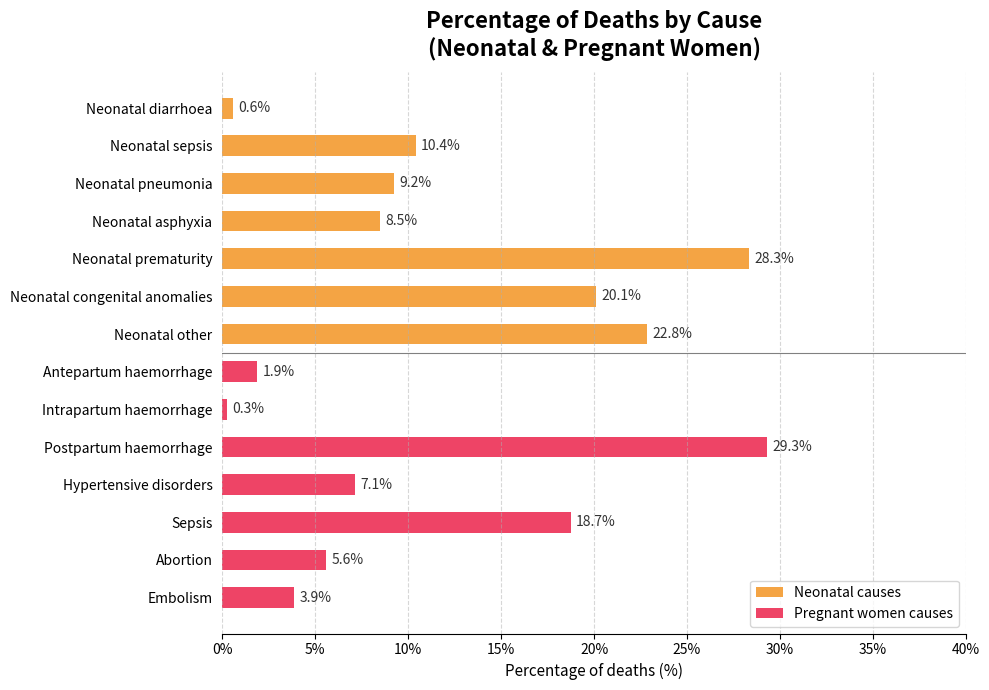

Are the bars horizontal?

Yes